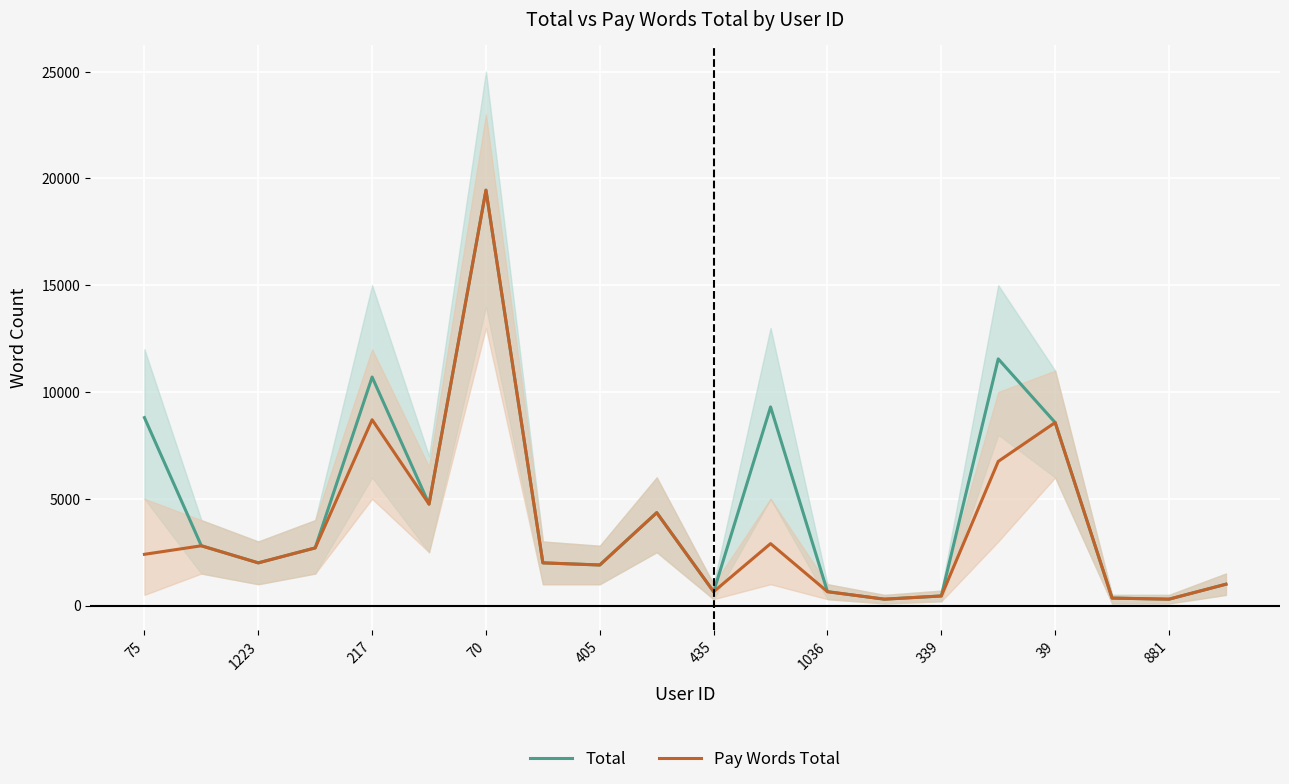

In Total, how many points are lower than both neighbors (excluding endpoints)?

6